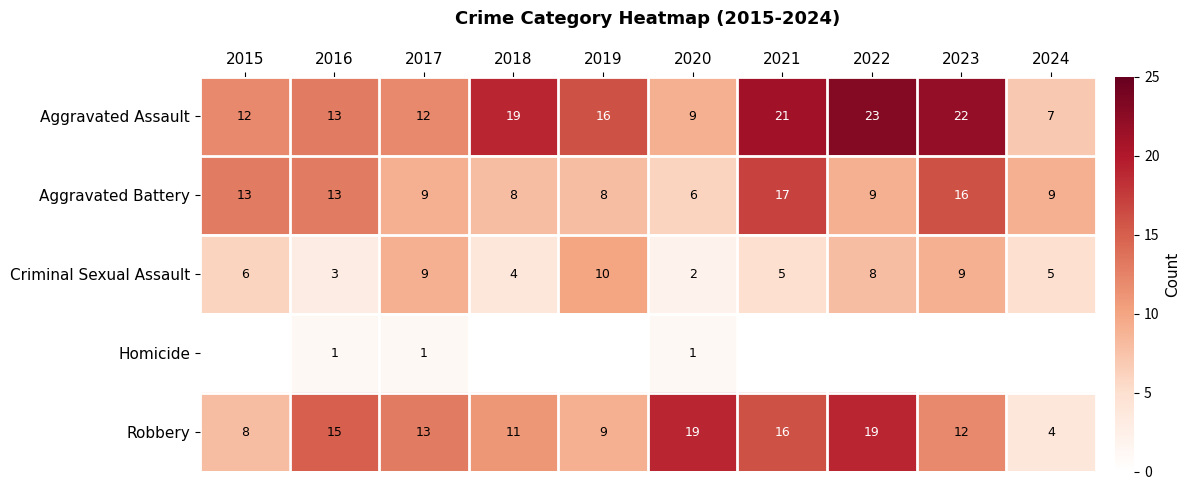

The Aggravated Assault series shows 23 at 2022. True or false?

True